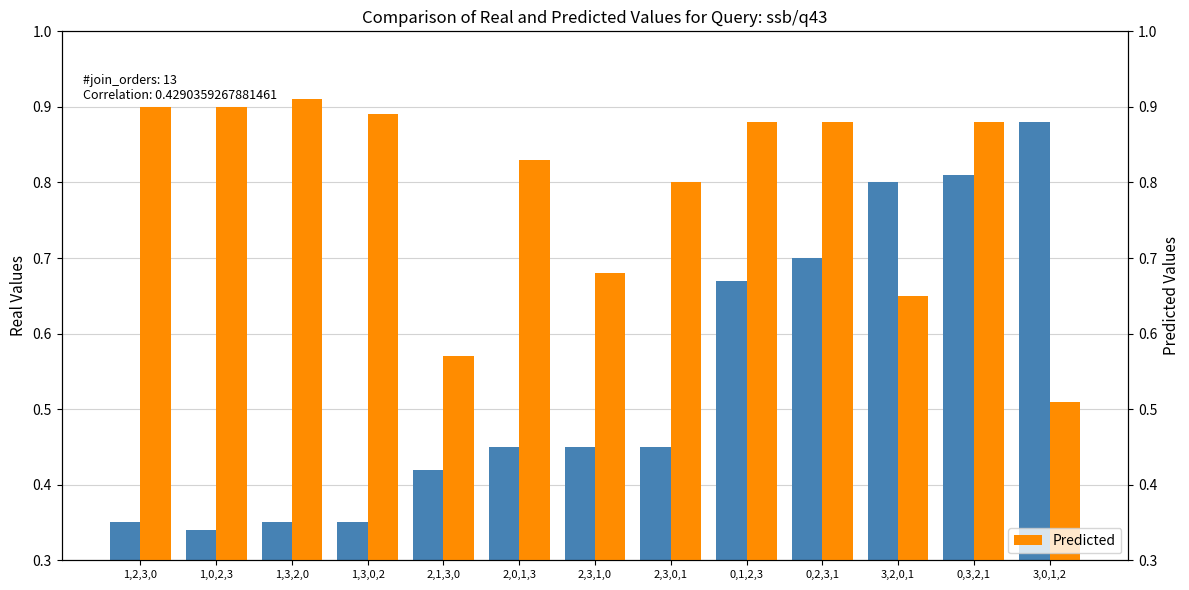

What is the label of the 3rd bar from the right?

3,2,0,1